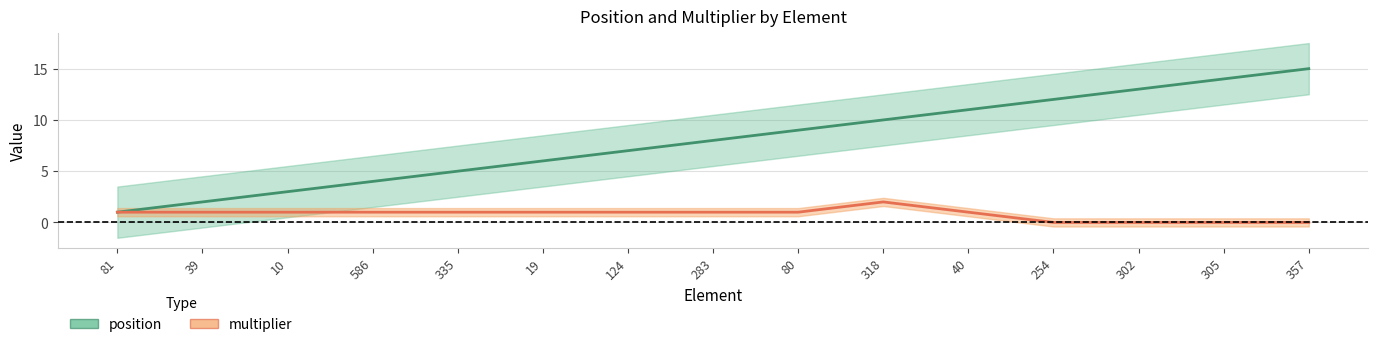

True or false: position and multiplier cross at least once.

False